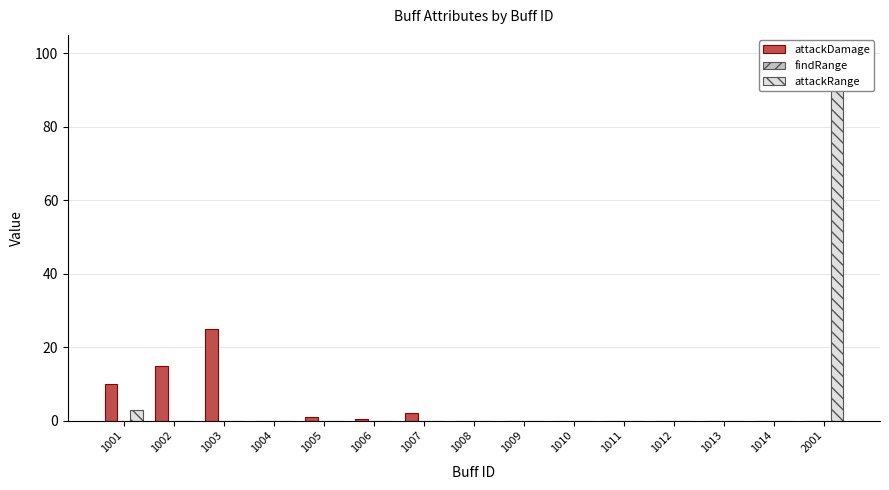

List the series in order of their overall mean, lowest first.

findRange, attackDamage, attackRange